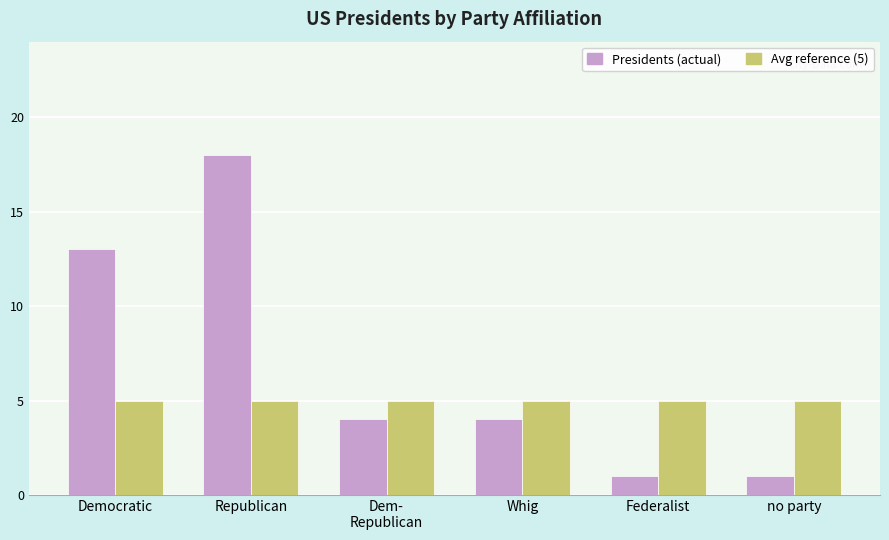

List the series in order of their overall mean, highest first.

Presidents (actual), Avg reference (5)